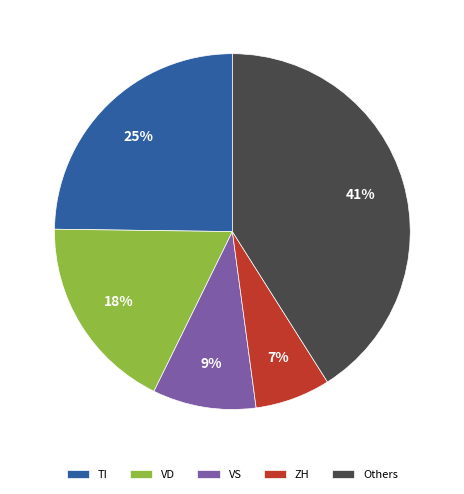

Does any single category account for the majority?

No